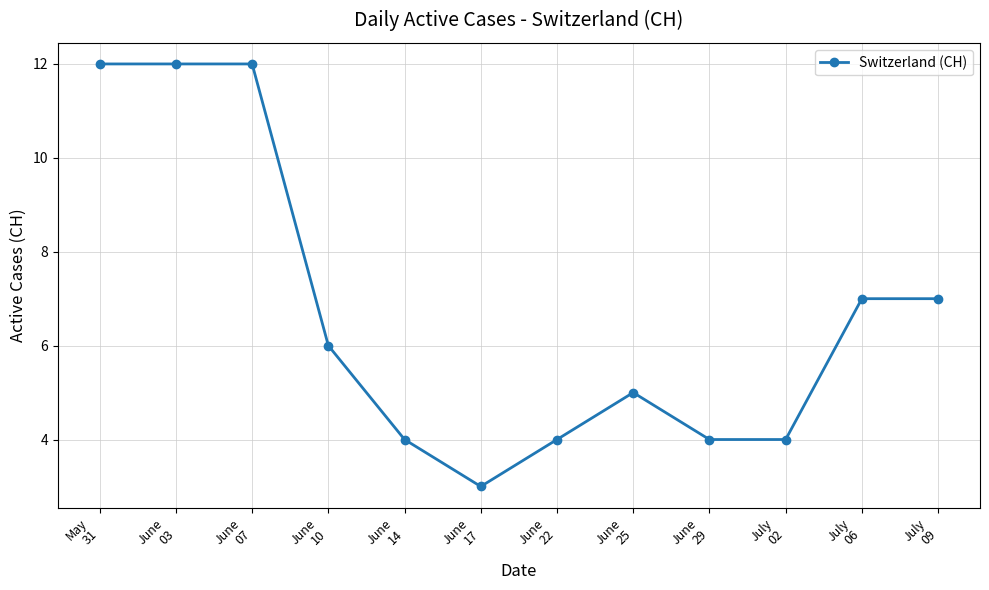

True or false: the data shows 5 at June
17.

False